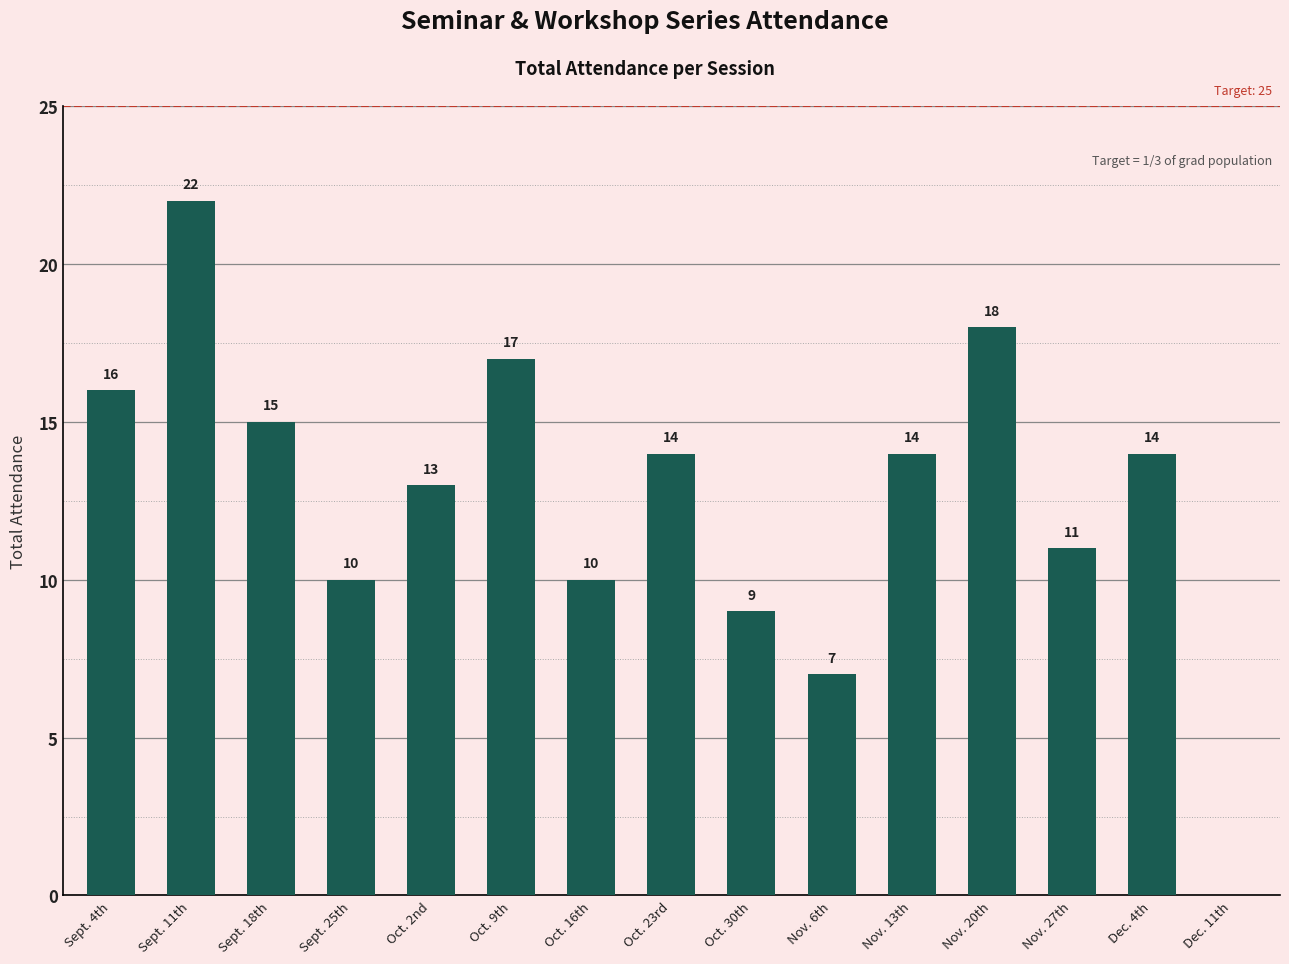

Which category has the highest value across all series?

Sept. 11th